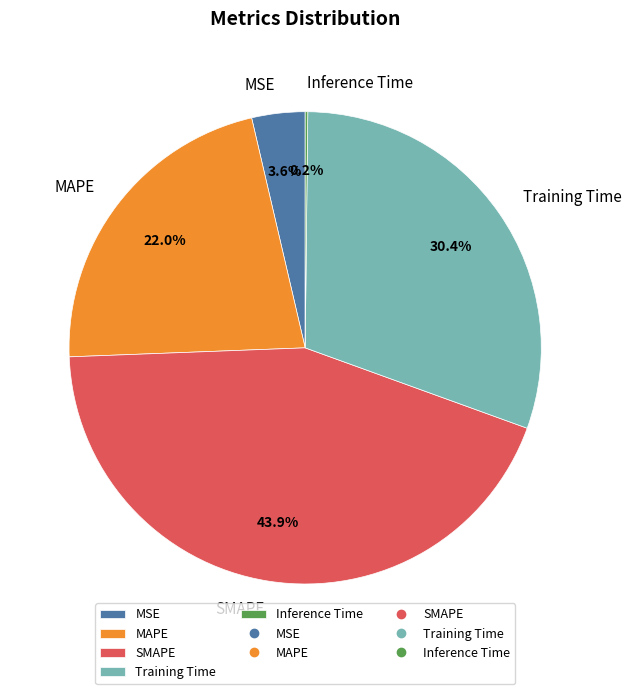

Does any single category account for the majority?

No